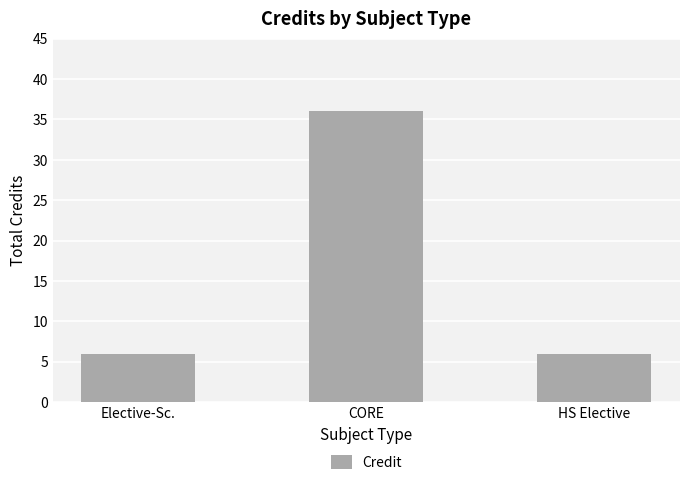

What is the sum of the values at HS Elective and Elective-Sc.?

12